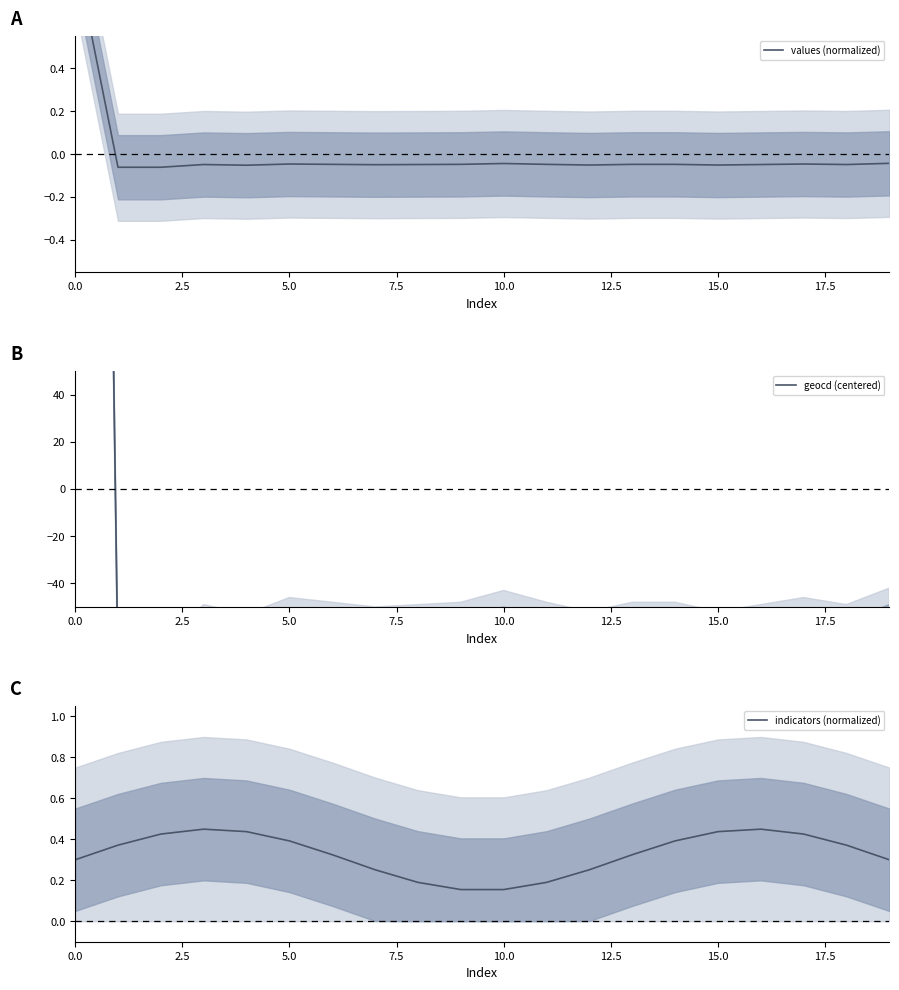

How many lines are shown in the chart?

3